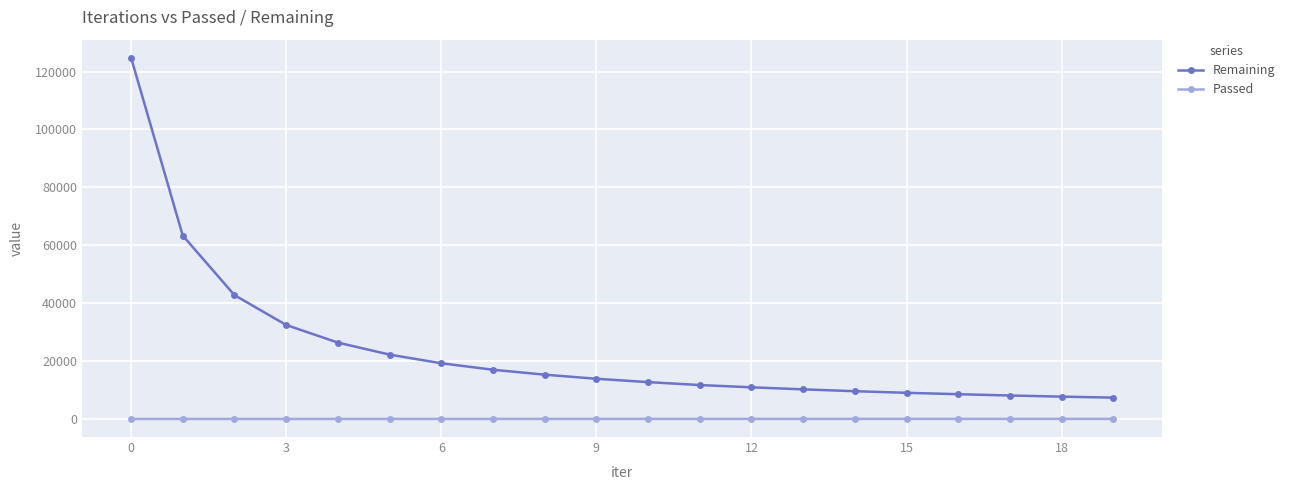

What is the minimum value for Remaining?

7484